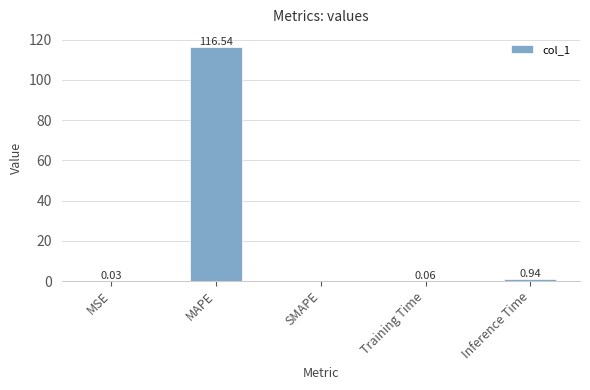

Are the bars grouped side by side (vs. stacked)?

No